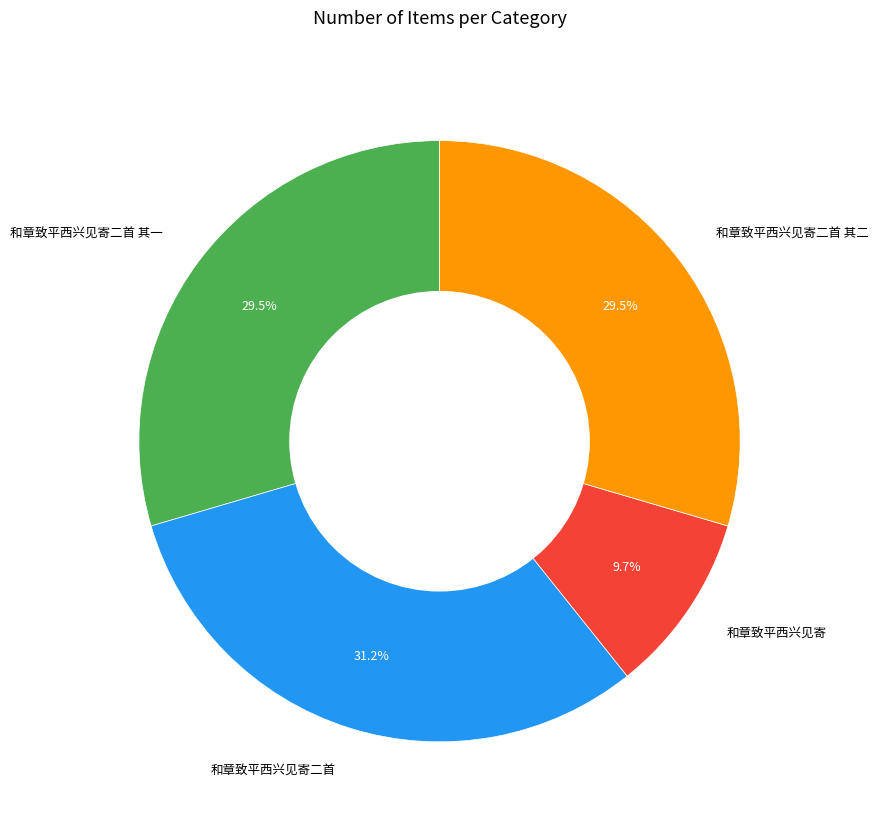

What is the smallest slice in the pie chart?

和章致平西兴见寄